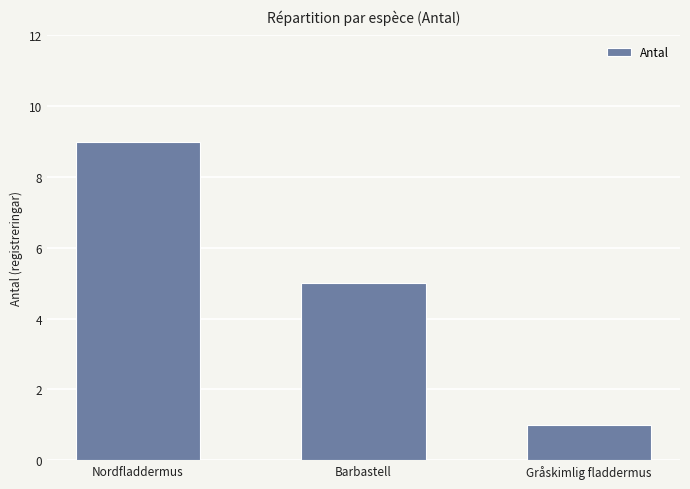

Reading left to right, list all the values displayed in this chart.

Nordfladdermus=9	Barbastell=5	Gråskimlig fladdermus=1